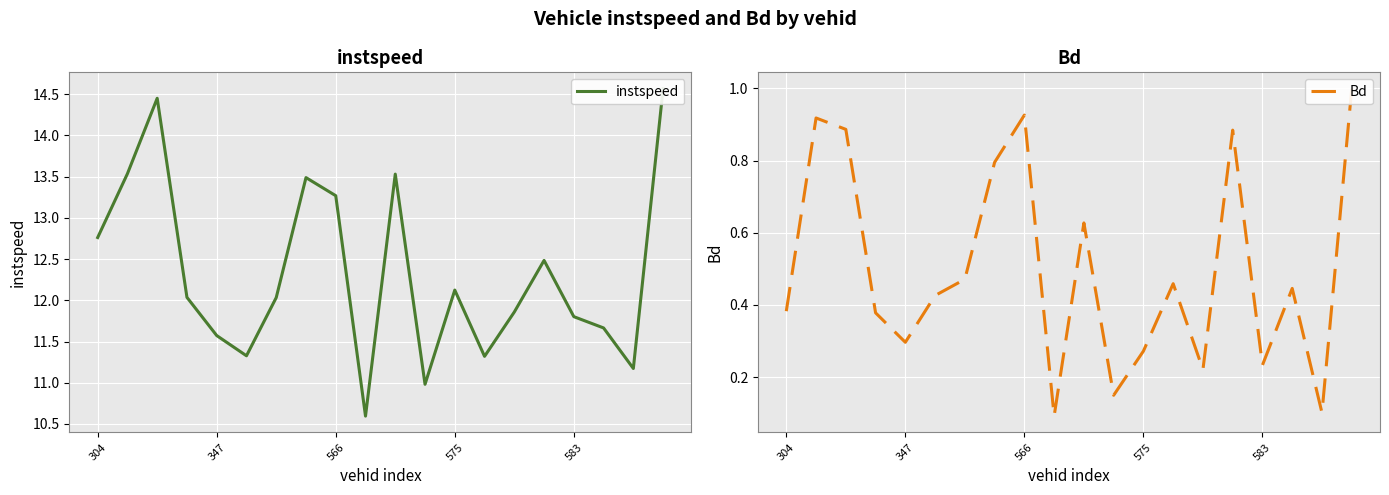

What is the greatest value displayed?

14.6